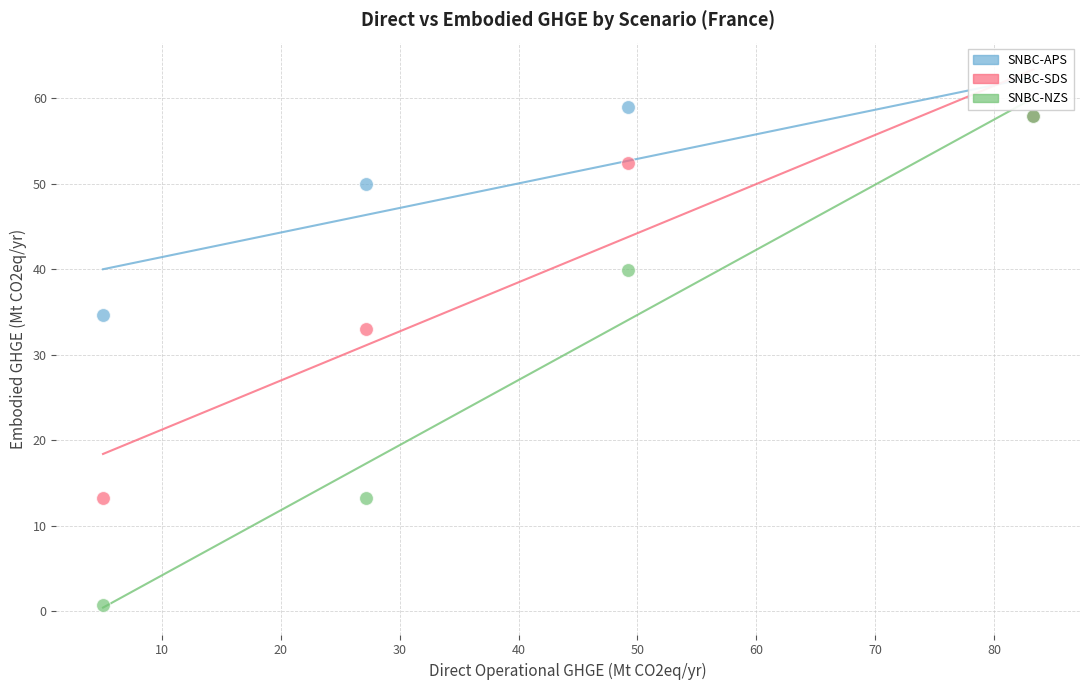

Which series has the widest spread of Y values?

SNBC-NZS